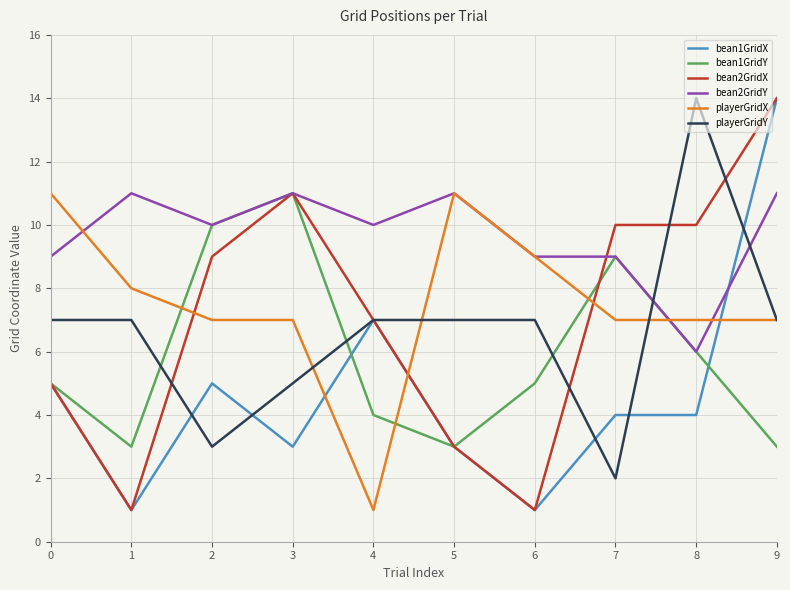

Is the value of bean1GridX at 0 greater than the value of bean2GridY at 1?

No